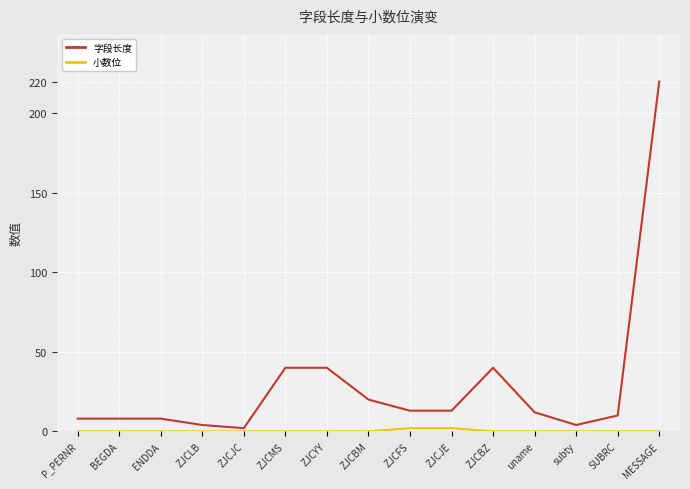

Which series has the largest total across all categories?

字段长度